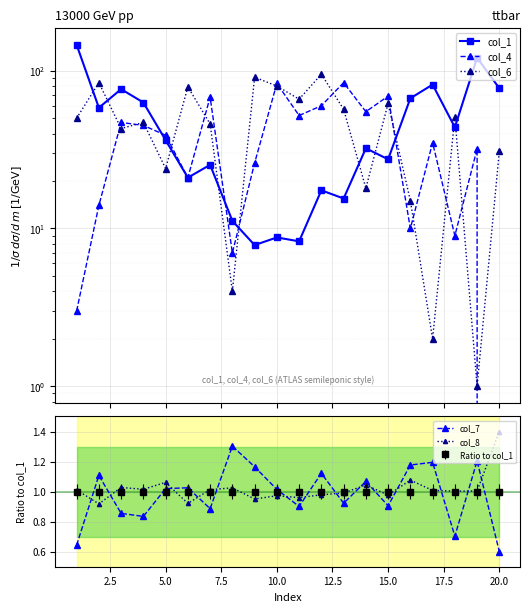

How many lines are shown in the chart?

5